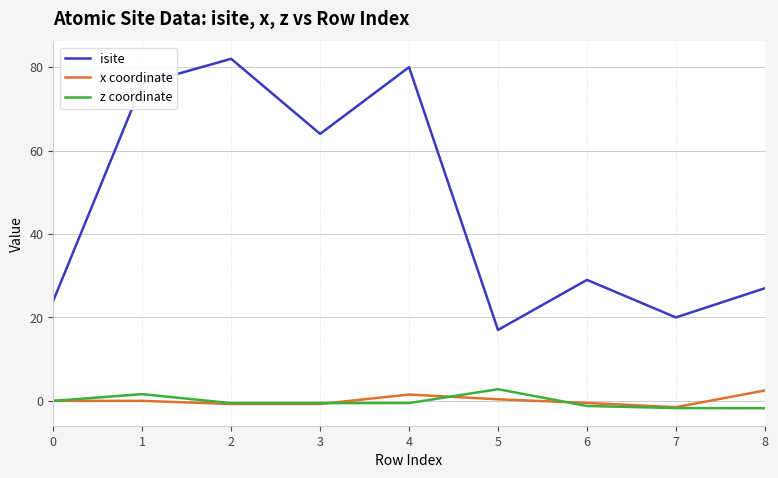

Is this an area chart (filled region under the line)?

No